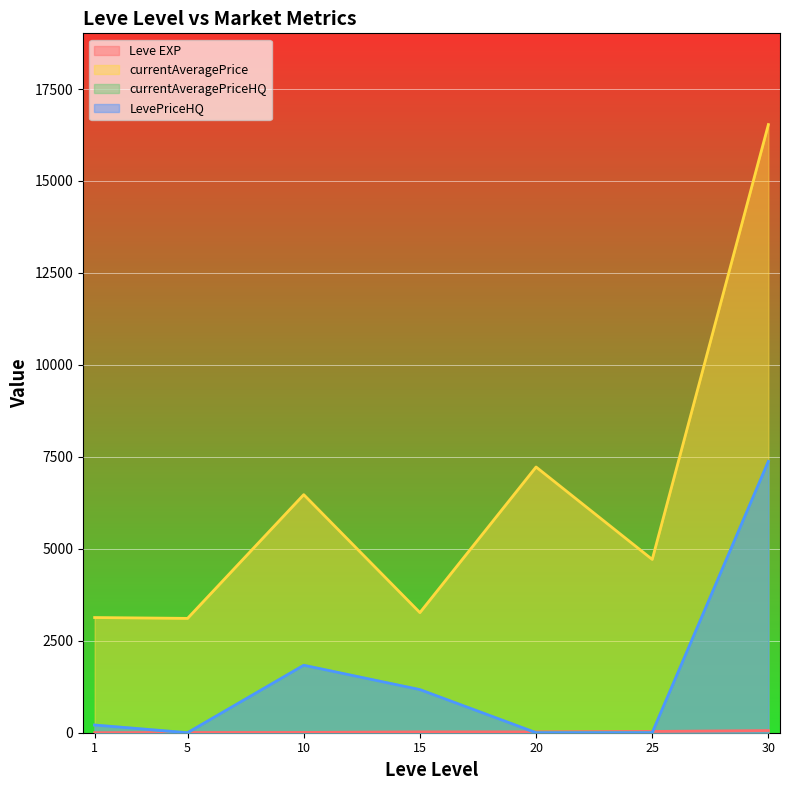

True or false: currentAveragePrice and Leve EXP intersect in this chart.

False